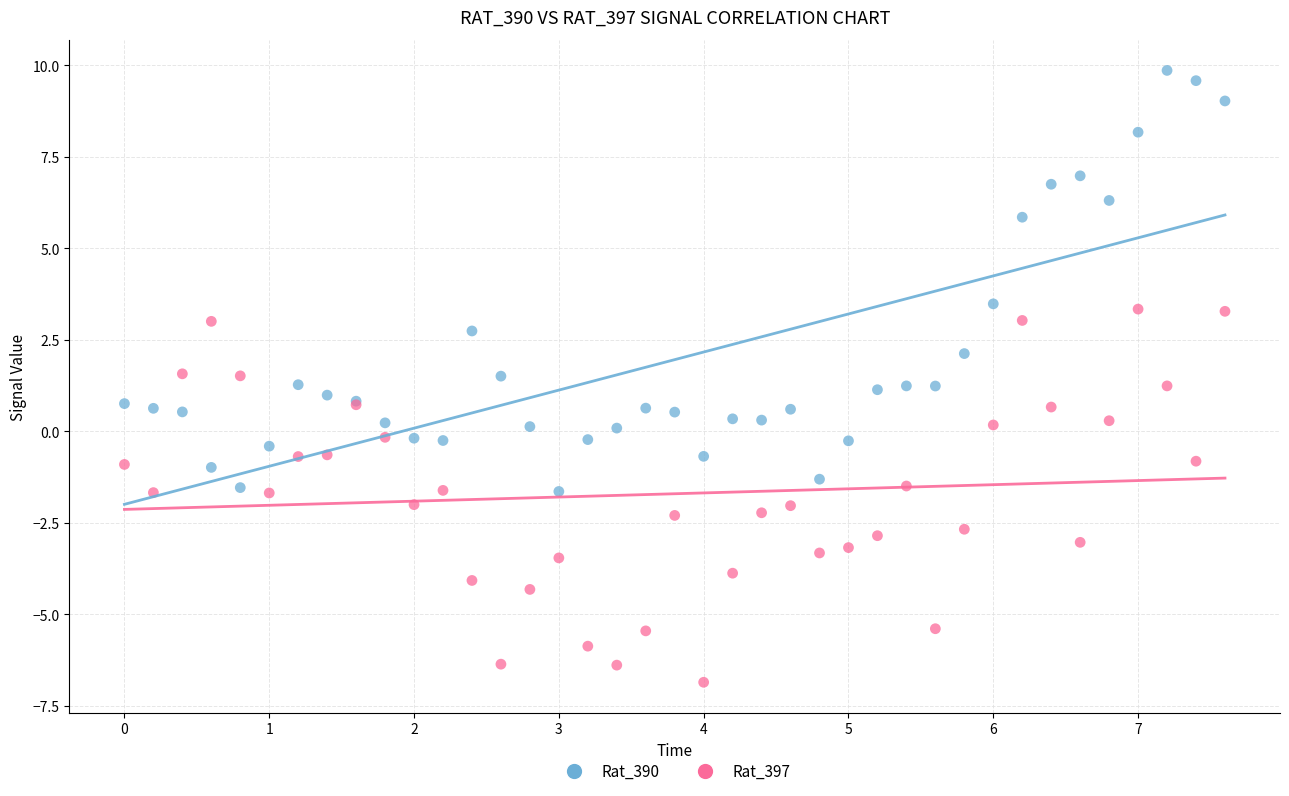

Which series contains the highest Y value?

Rat_390